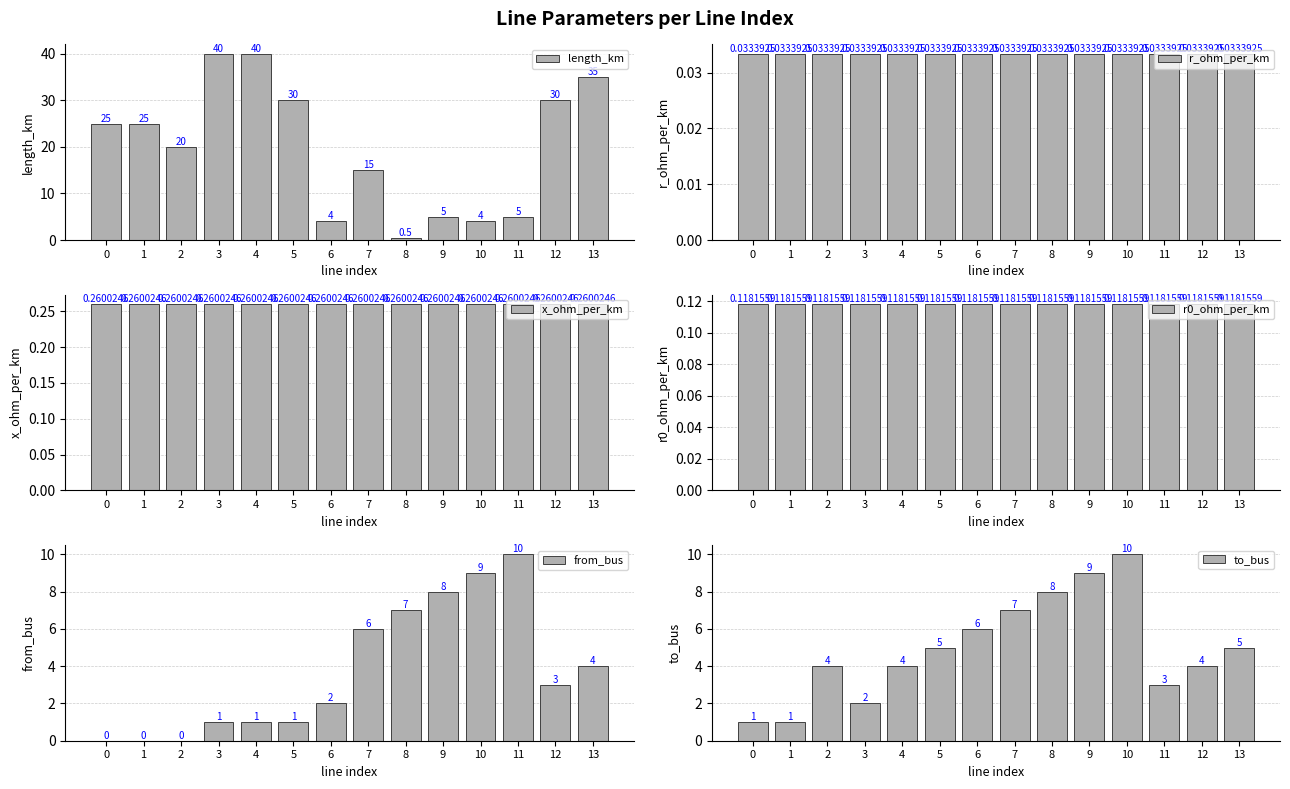

How many values in the from_bus series are below 3?

7